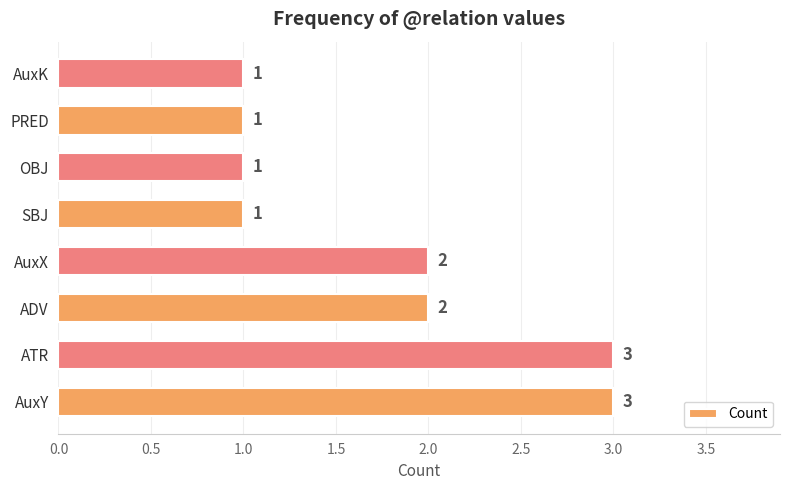

Count the number of data series in this chart.

1